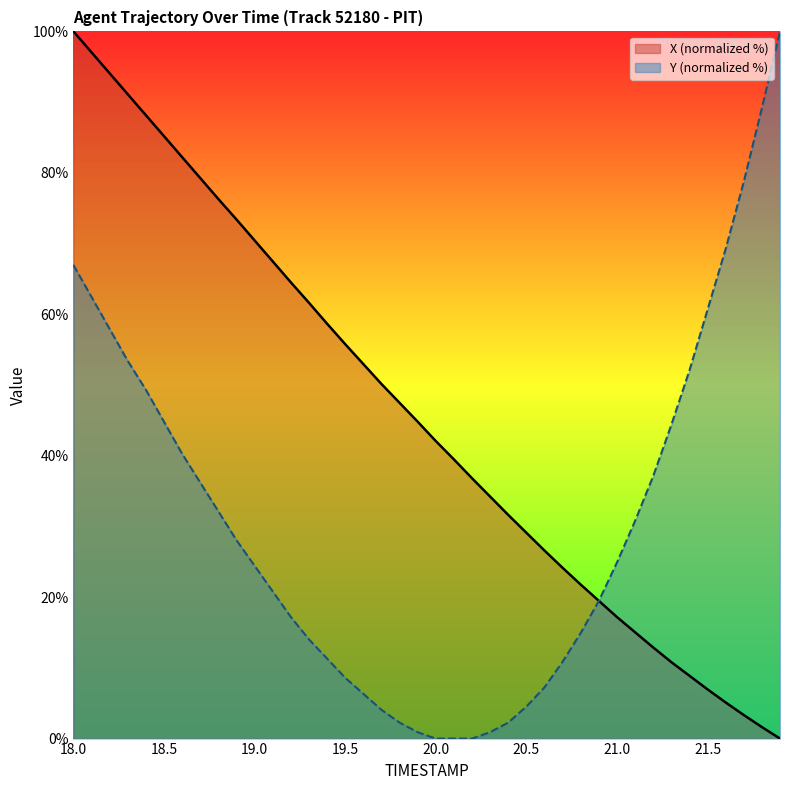

At which category is the sum across all series the highest?

18.0